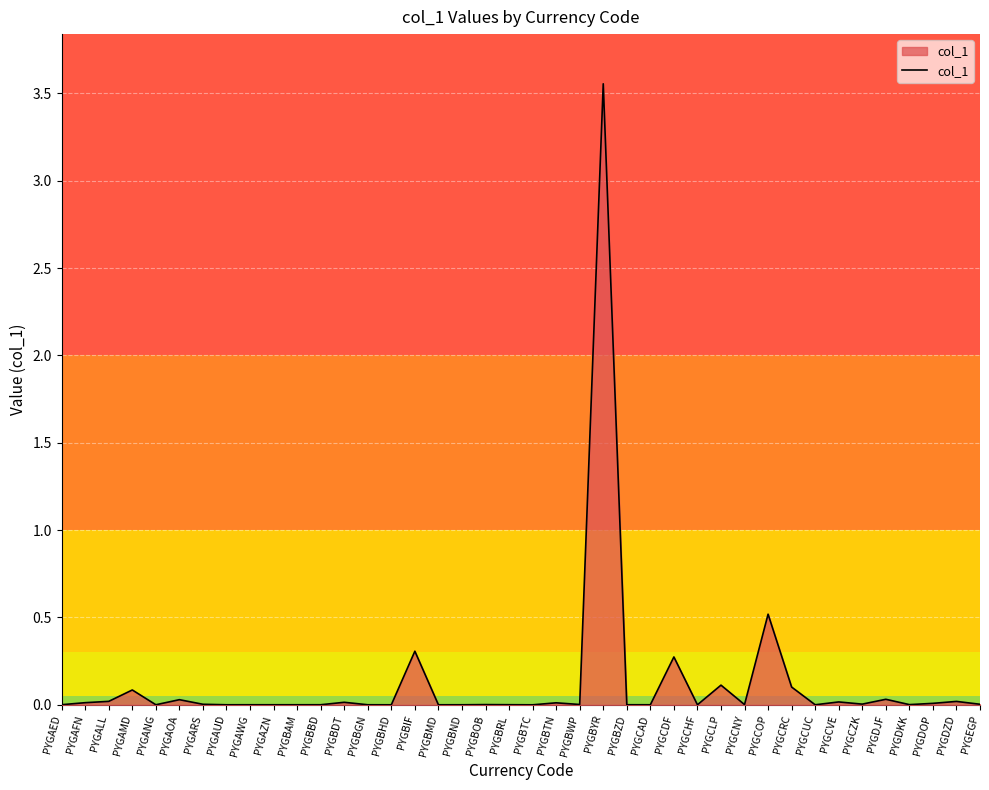

Which category has the highest value across all series?

PYGBYR